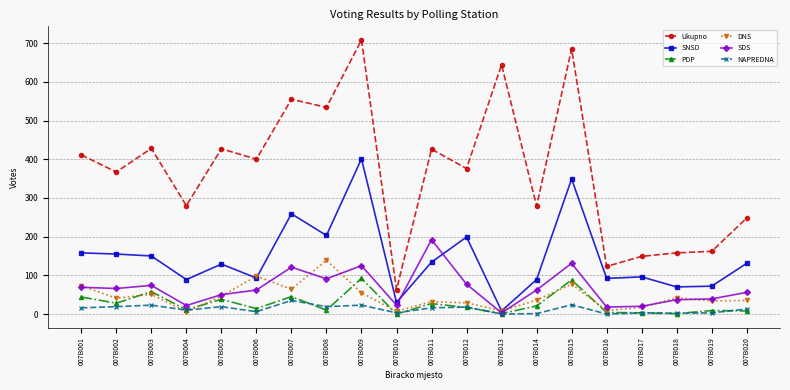

Between 007B005 and 007B016, which series saw the biggest shift?

Ukupno